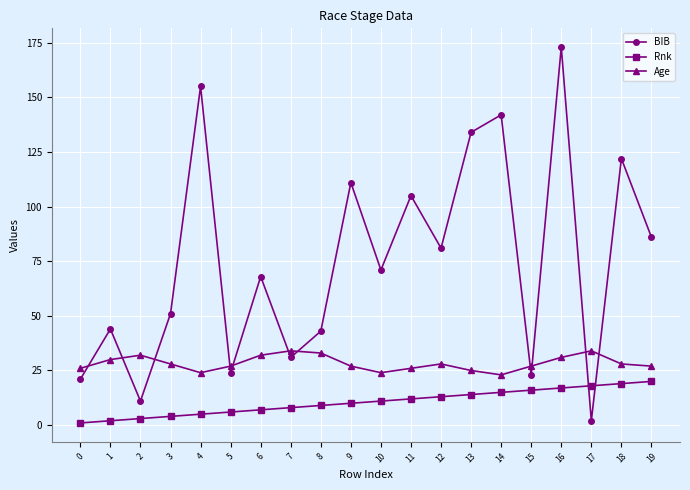

In Age, how many points are higher than both neighbors (excluding endpoints)?

4